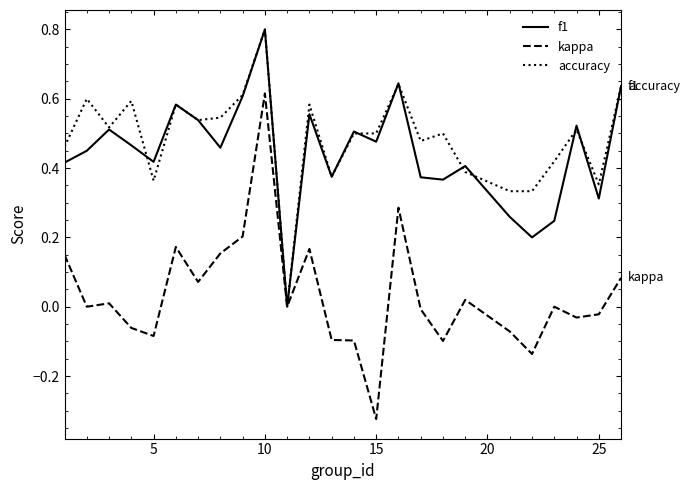

Which series has the widest spread of values?

kappa